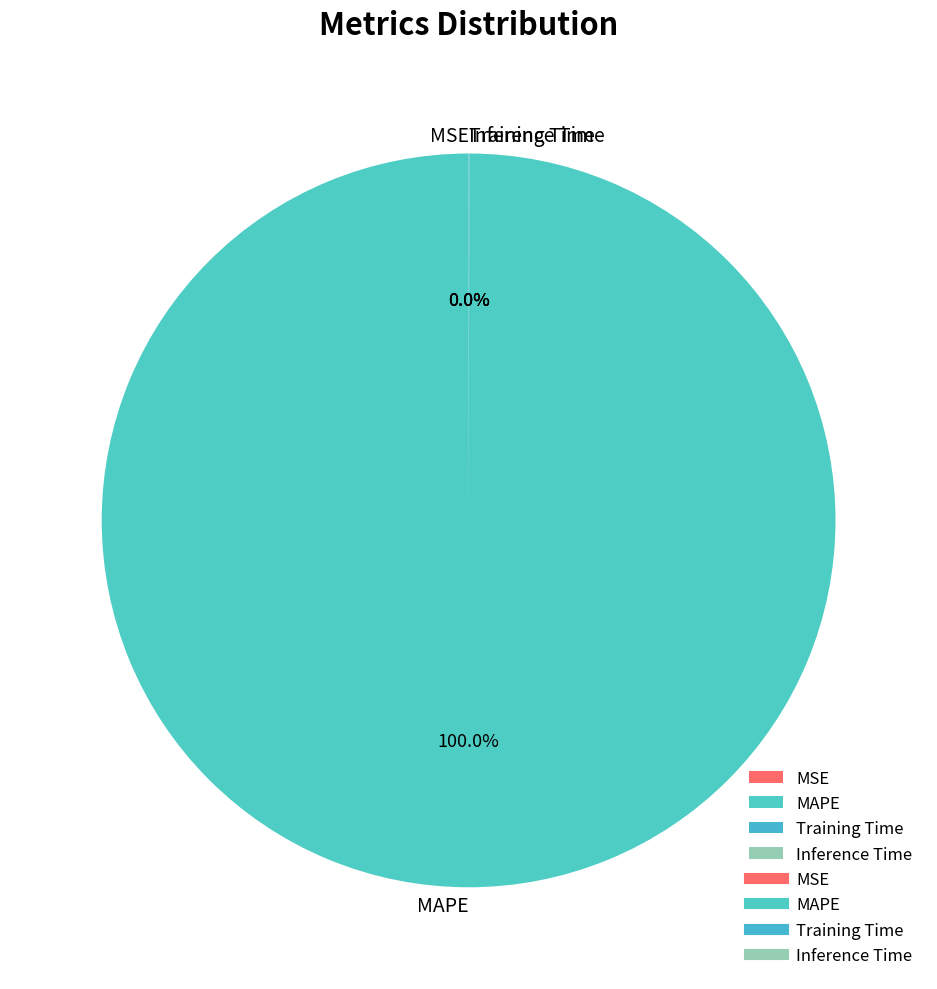

Is there any slice that represents more than half of the pie?

Yes